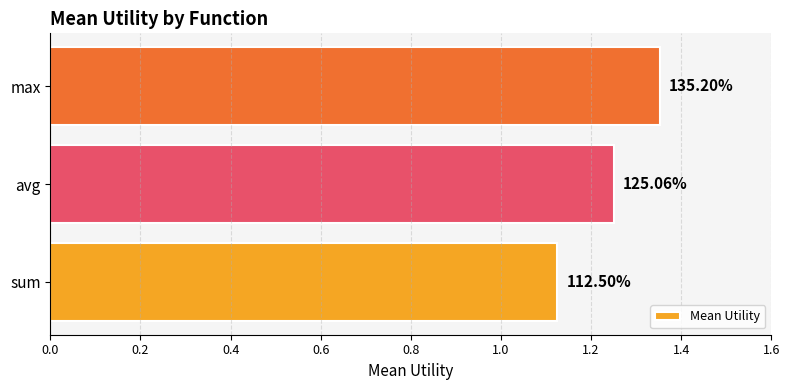

What is the minimum value shown in the chart?

1.1